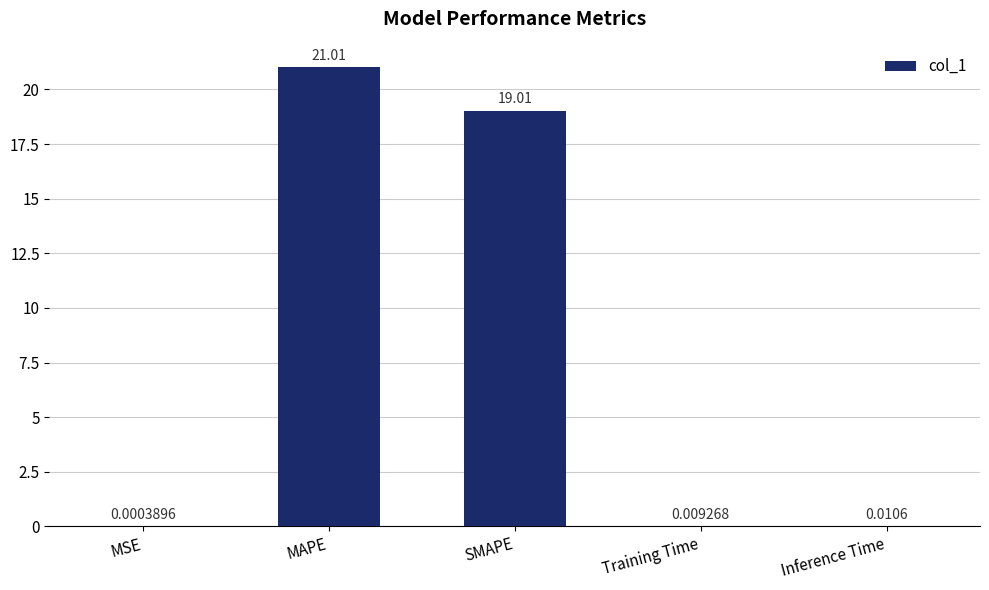

Between Inference Time and MSE, which is larger?

Inference Time